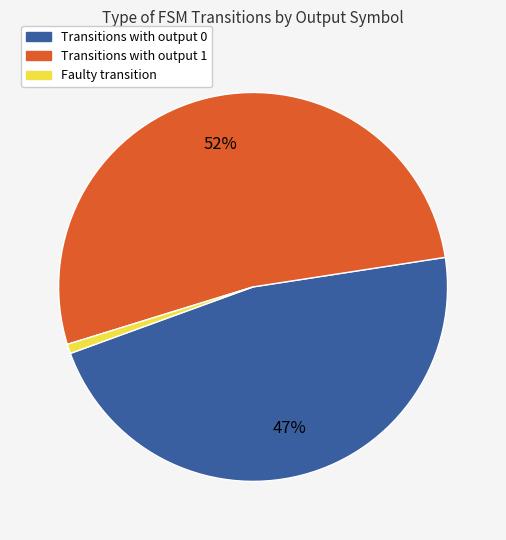

How many slices are in this pie chart?

3